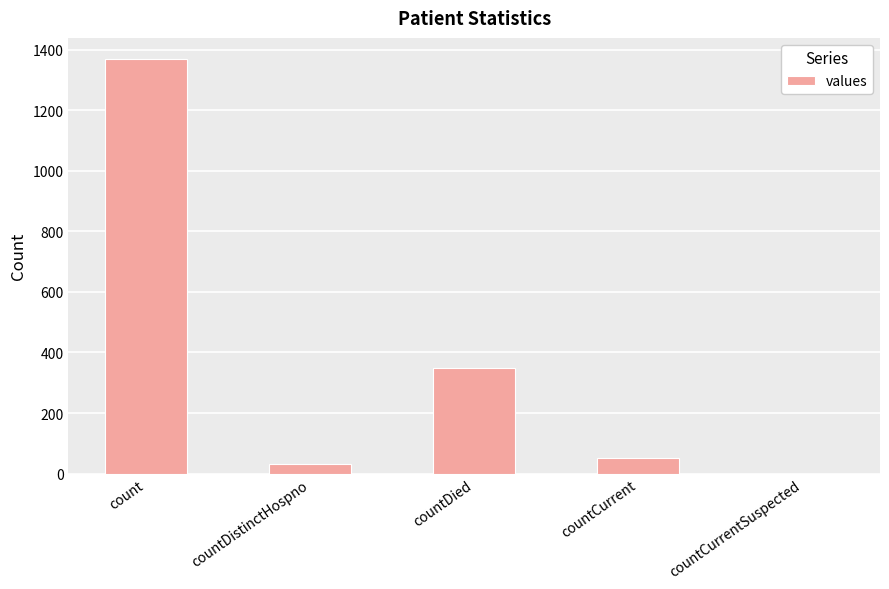

Reading left to right, list all the values displayed in this chart.

1371	33	349	52	0